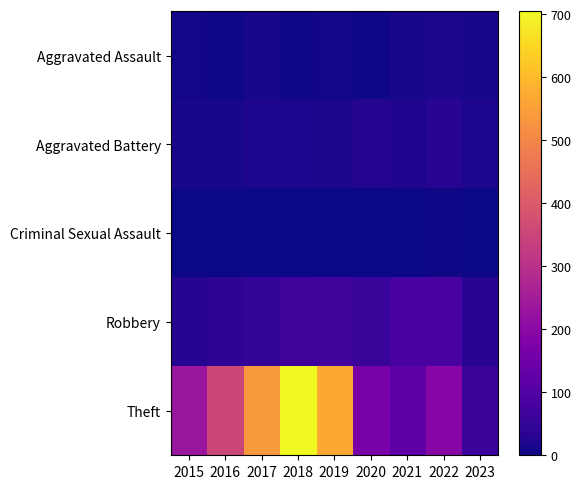

Reading left to right, list all the values displayed in this chart.

Aggravated Assault: 2015=6	2016=3	2017=12	2018=5	2019=8	2020=4	2021=13	2022=14	2023=12
Aggravated Battery: 2015=13	2016=13	2017=17	2018=18	2019=14	2020=26	2021=22	2022=32	2023=18
Criminal Sexual Assault: 2015=0	2016=2	2017=1	2018=2	2019=1	2020=0	2021=2	2022=4	2023=2
Robbery: 2015=30	2016=44	2017=49	2018=67	2019=69	2020=57	2021=80	2022=80	2023=33
Theft: 2015=233	2016=354	2017=538	2018=705	2019=568	2020=168	2021=116	2022=194	2023=62